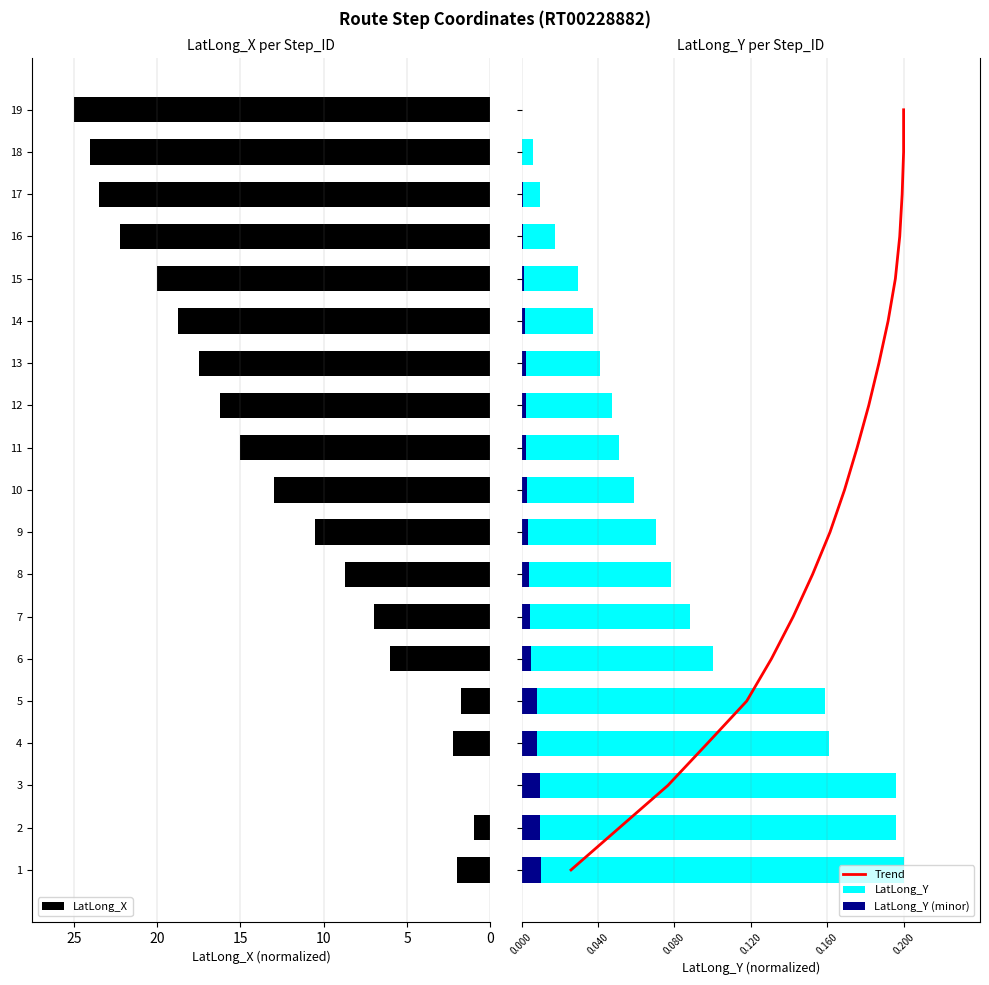

The LatLong_X series shows 9.6 at 7. True or false?

False